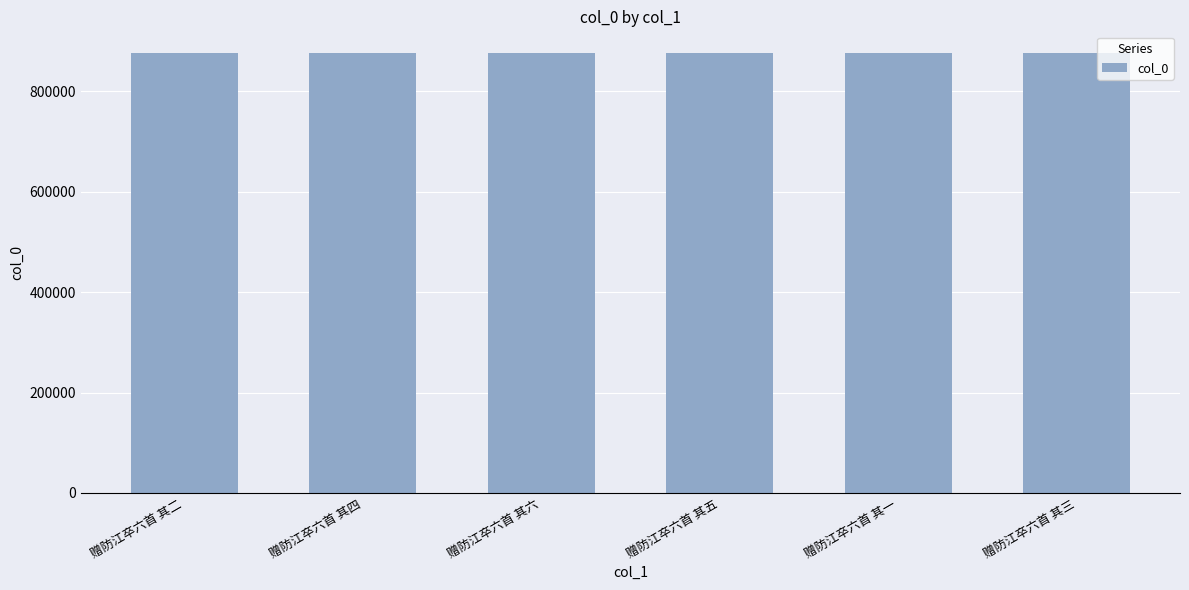

What is the sum of all values?

5256393